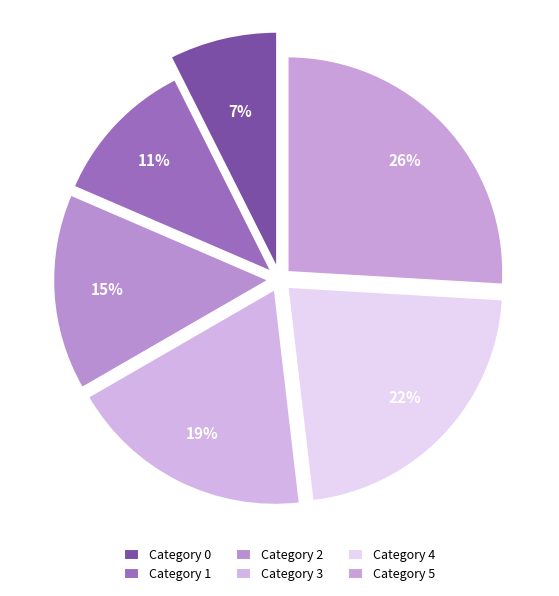

To the nearest percent, what is the average slice percentage?

17%